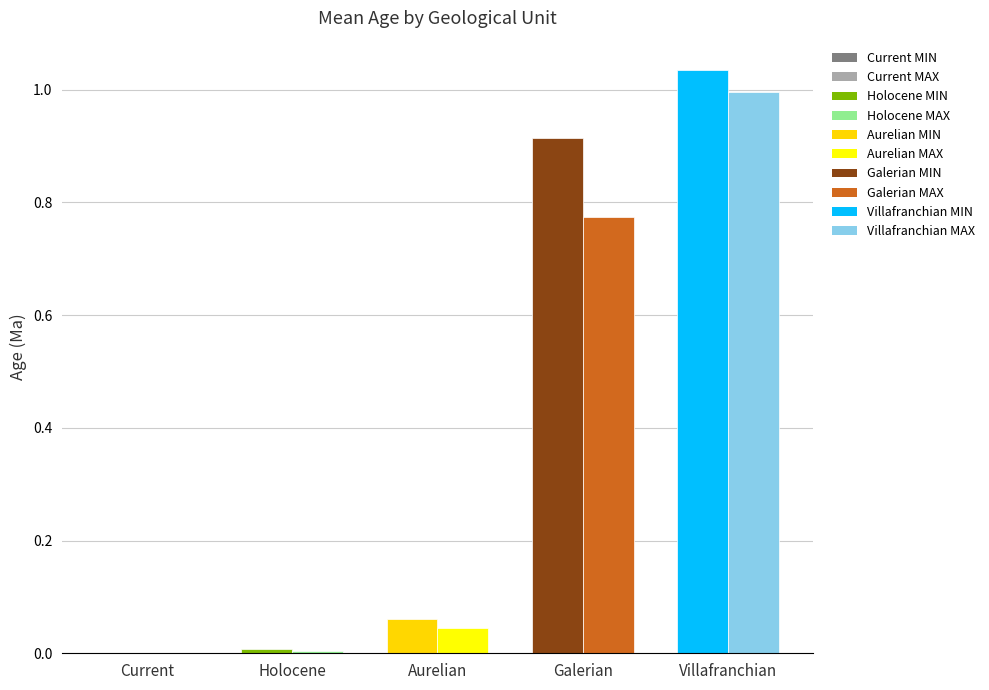

Which label corresponds to the largest value in the chart?

Villafranchian